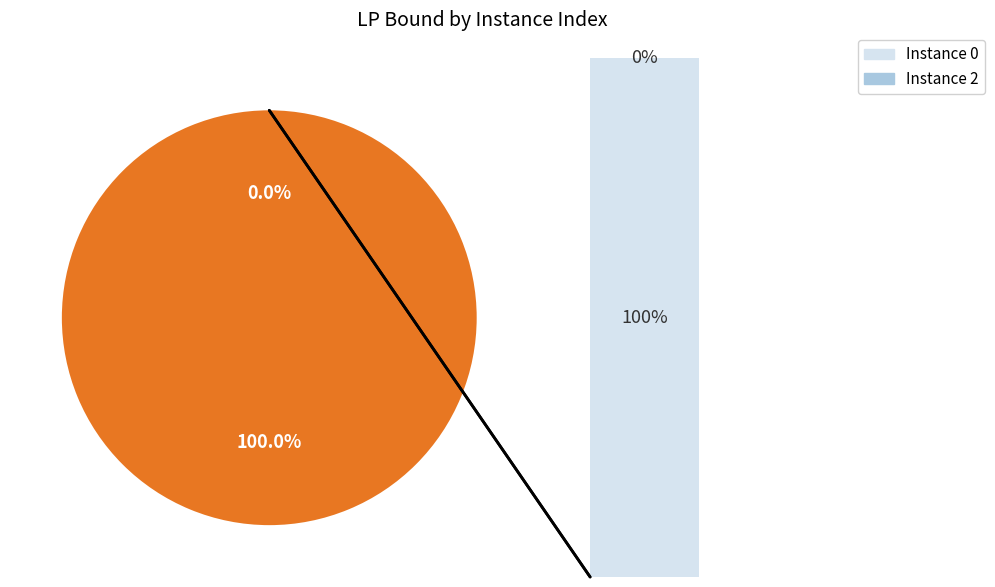

Is there a majority slice in this chart?

Yes